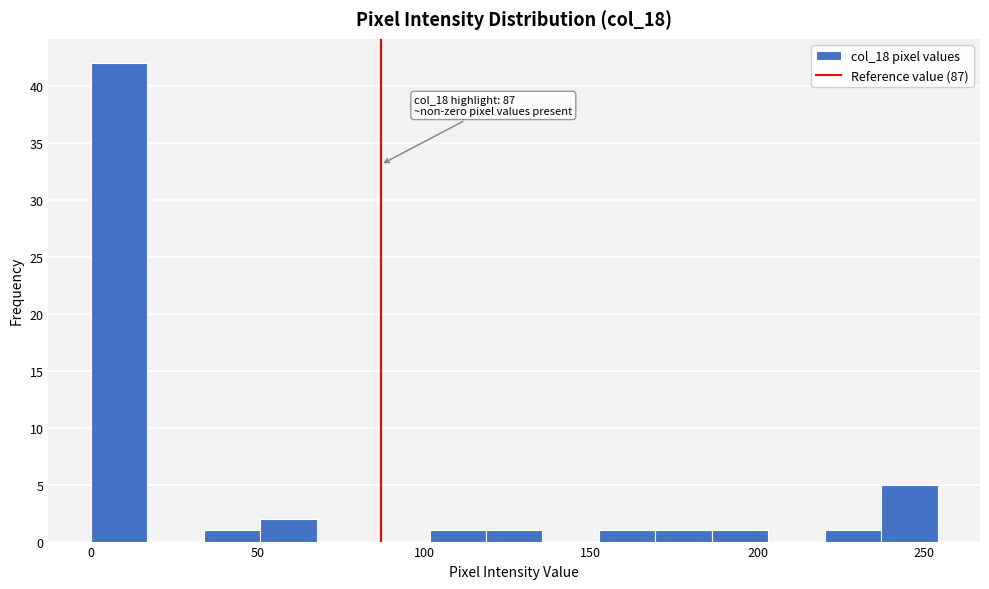

Around what value on the x-axis is the tallest bar? Give the approximate position of its centre, as read against the axis.

10